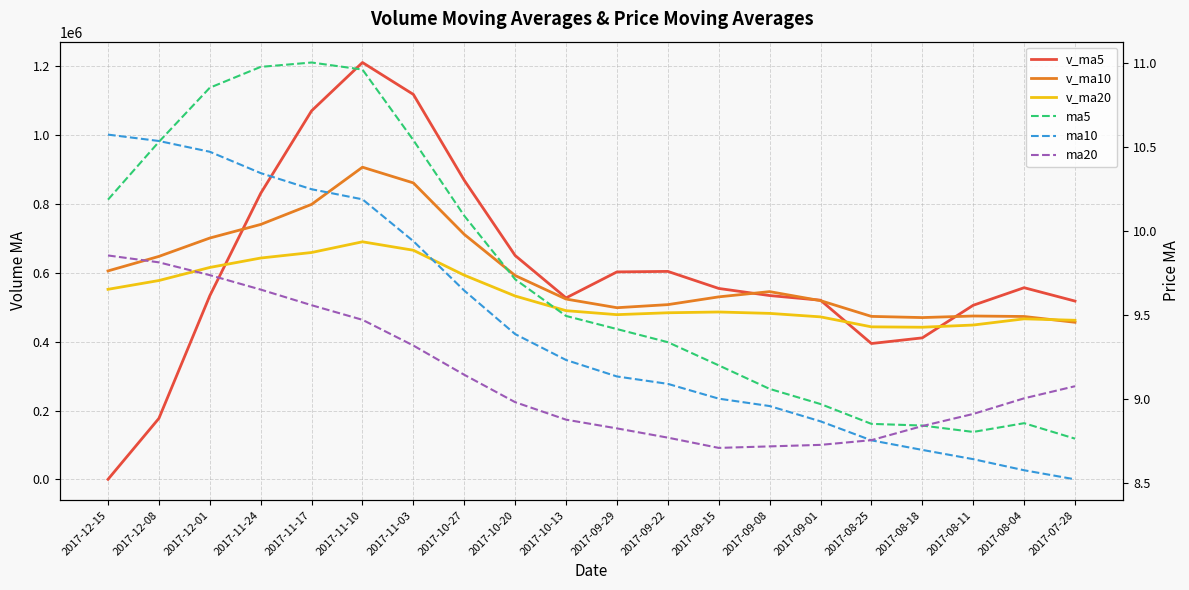

What is the label of the 5th point from the left?

2017-11-17